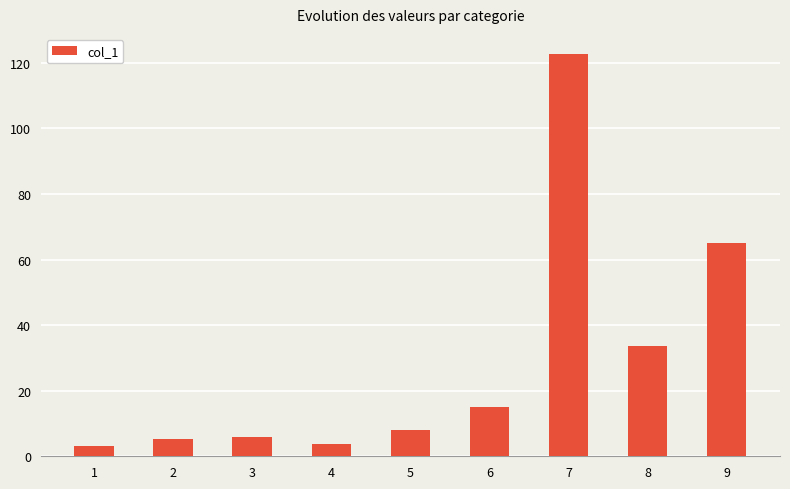

True or false: the data shows 65.2 at 9.

True